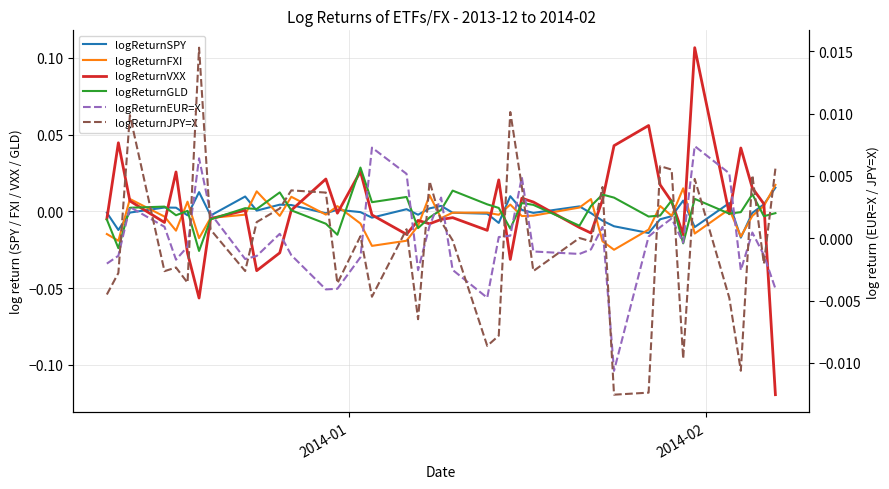

The value of logReturnSPY at 17 is -0.0. True or false?

False